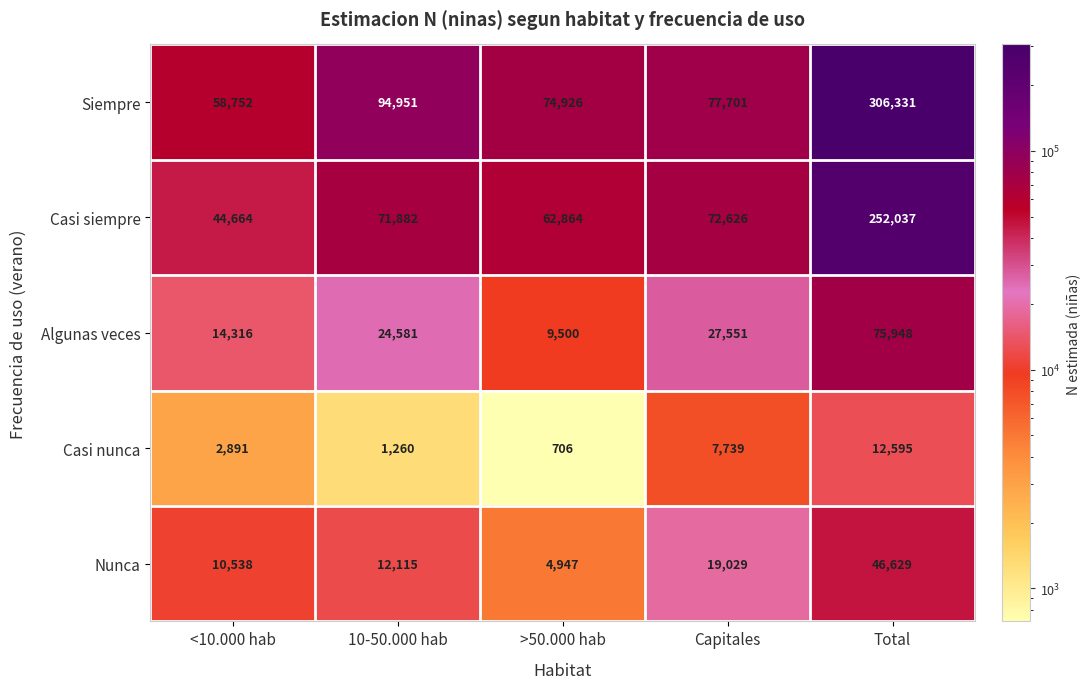

At how many categories does at least one series exceed 247107?

1